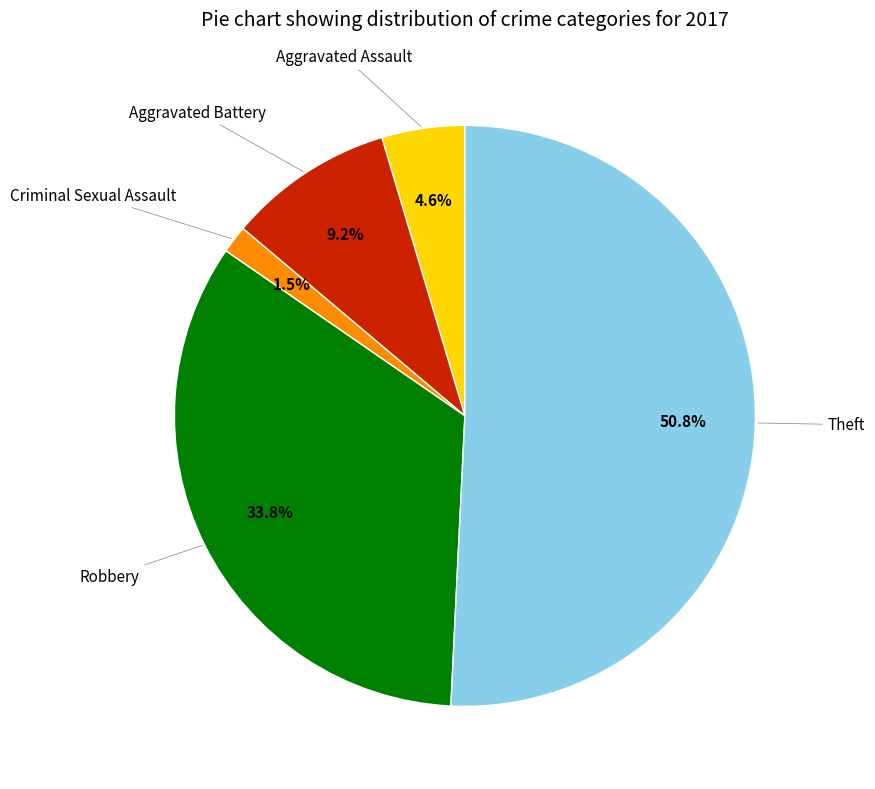

Does any single category account for the majority?

Yes